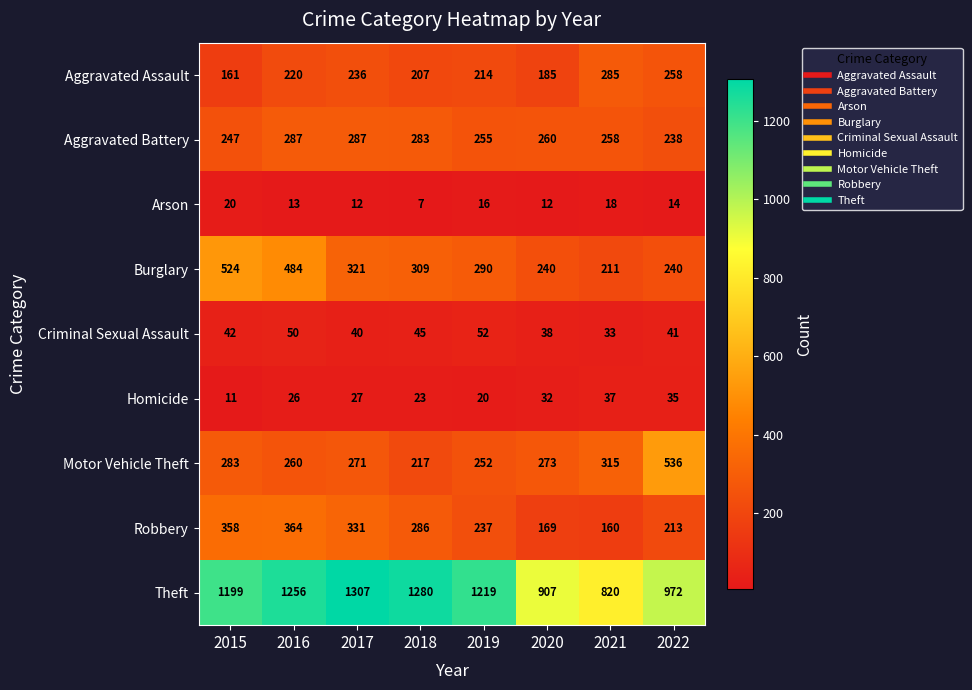

True or false: Arson has a value of 12 at 2020.

True